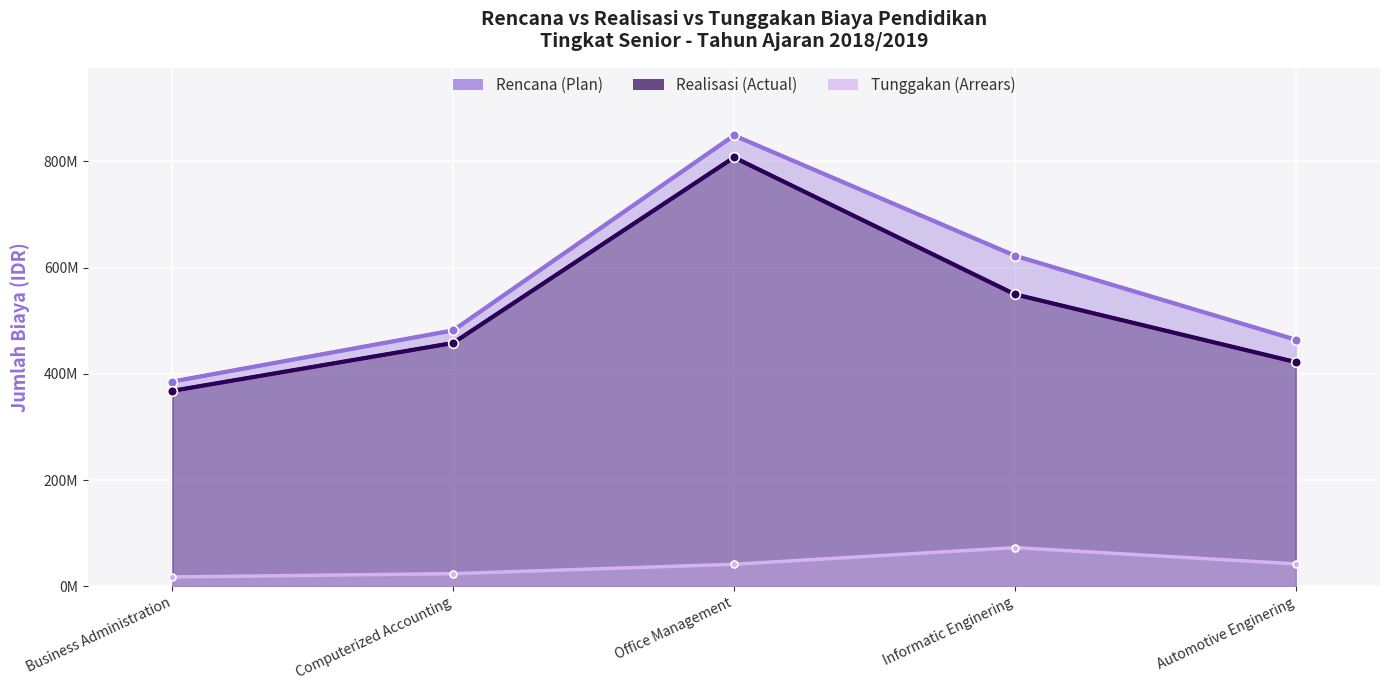

True or false: Rencana (Plan) and Tunggakan (Arrears) cross at least once.

False